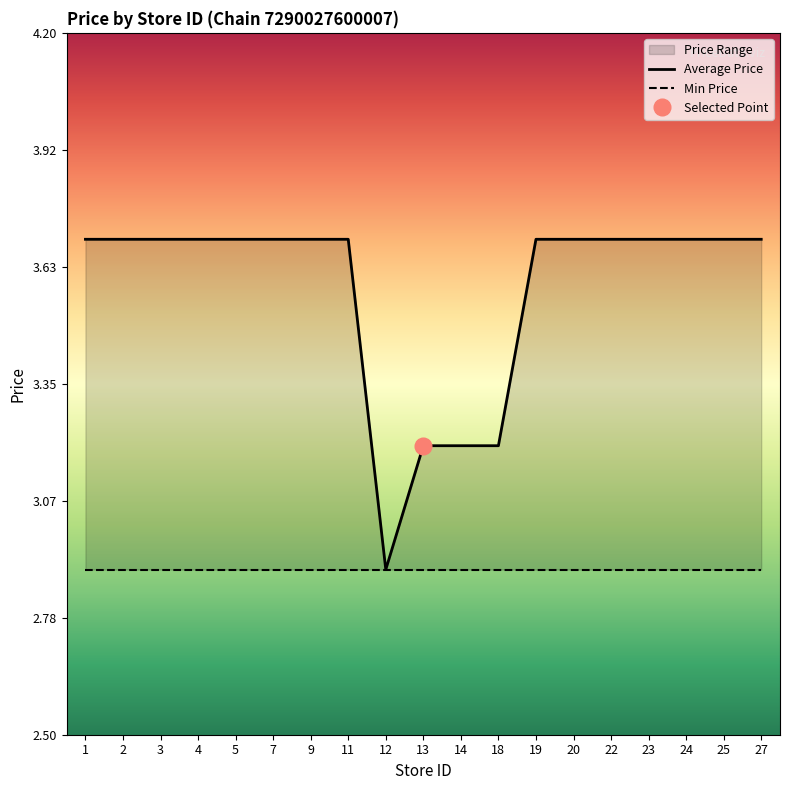

List the labels in order of value, smallest first.

12, 13, 14, 18, 1, 2, 3, 4, 5, 7, 9, 11, 19, 20, 22, 23, 24, 25, 27